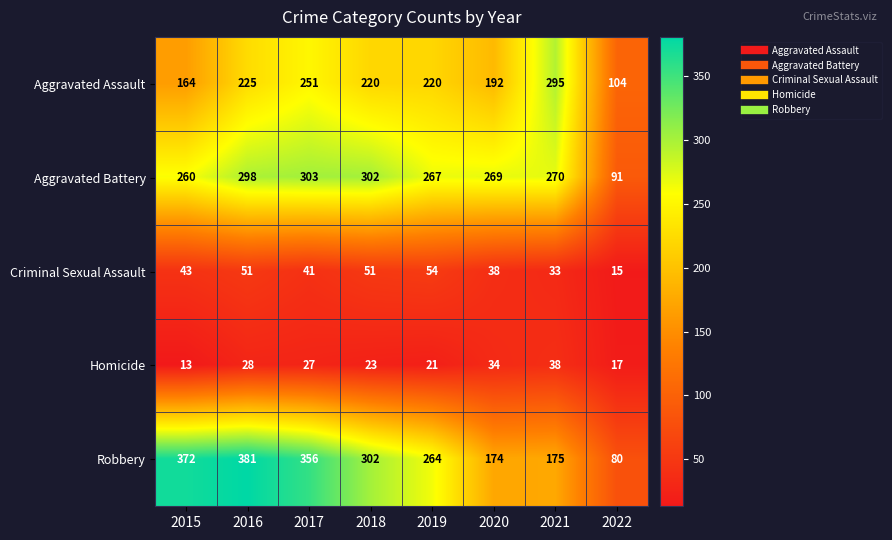

Which series has the largest total across all categories?

Robbery